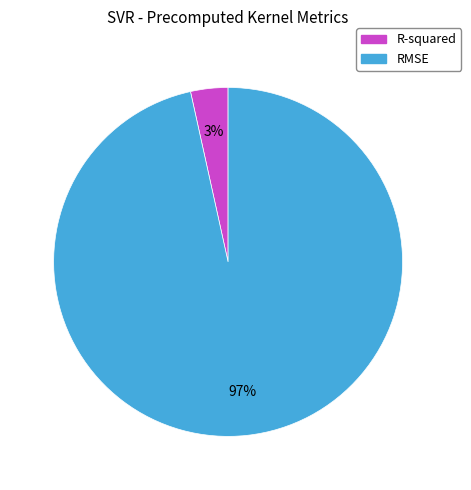

How many slices are in this pie chart?

2